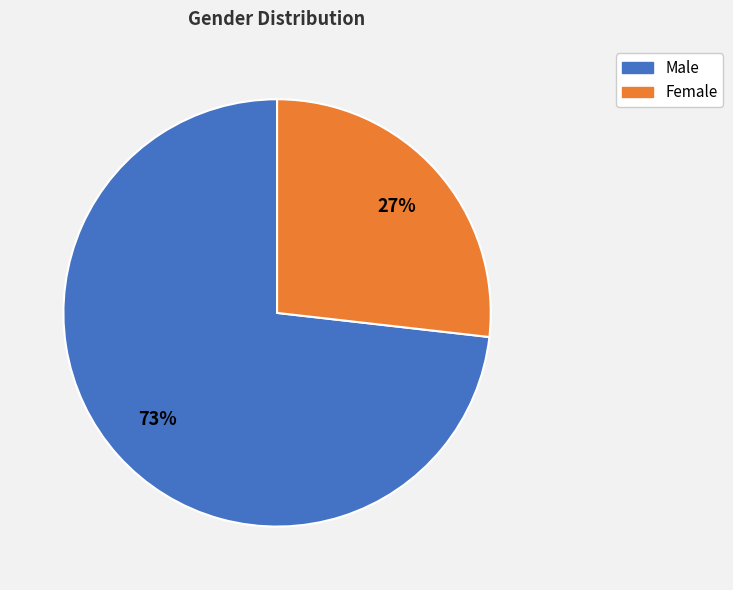

Is Male the majority of the pie?

Yes